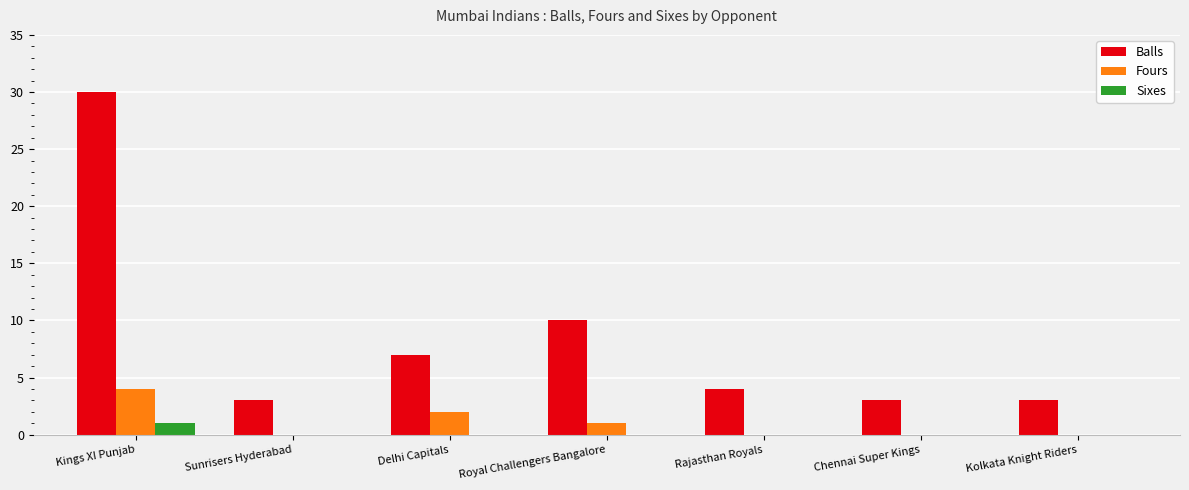

How many groups of bars are there?

7